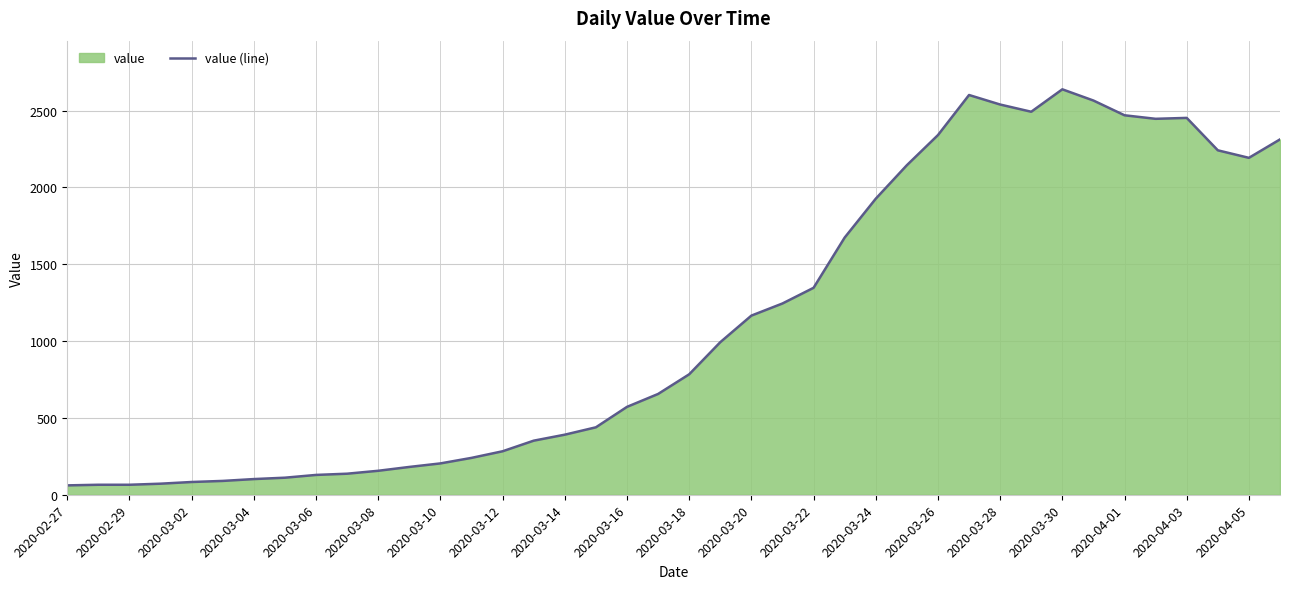

The value at 2020-04-05 is 2193. True or false?

True